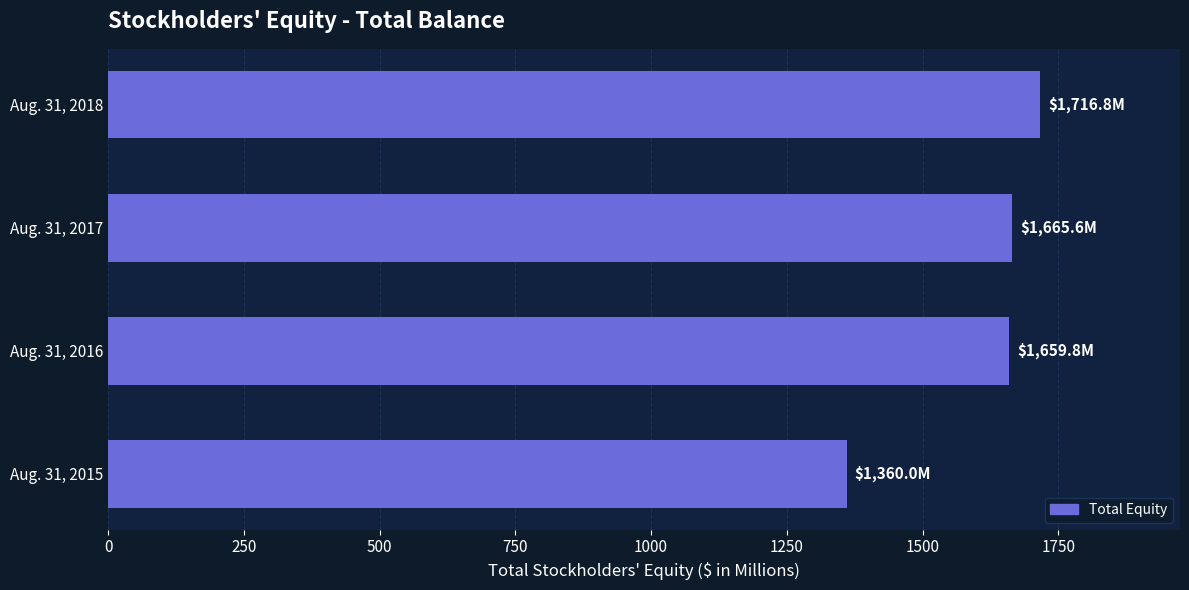

What is the greatest value displayed?

1716.8